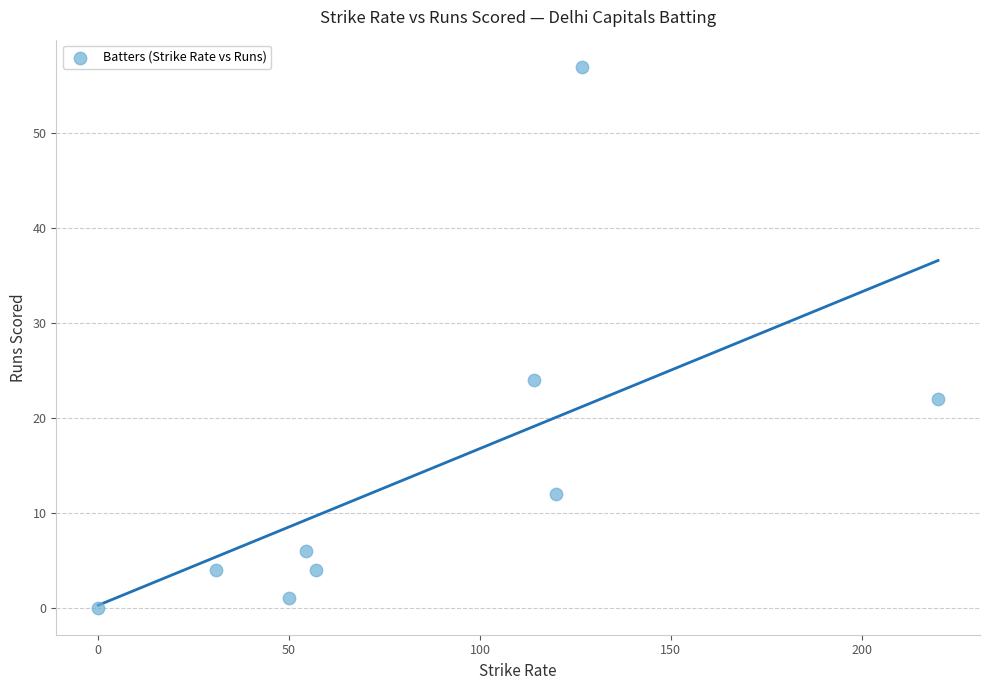

What is the range of Y values (max minus min)?

57